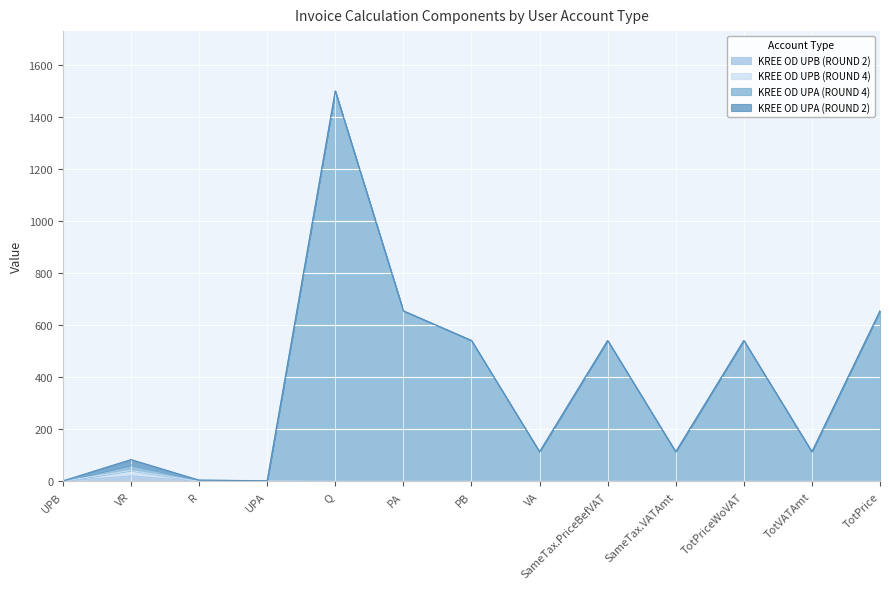

True or false: KREE OD UPB (ROUND 2) has a value of 0.0 at TotVATAmt.

True